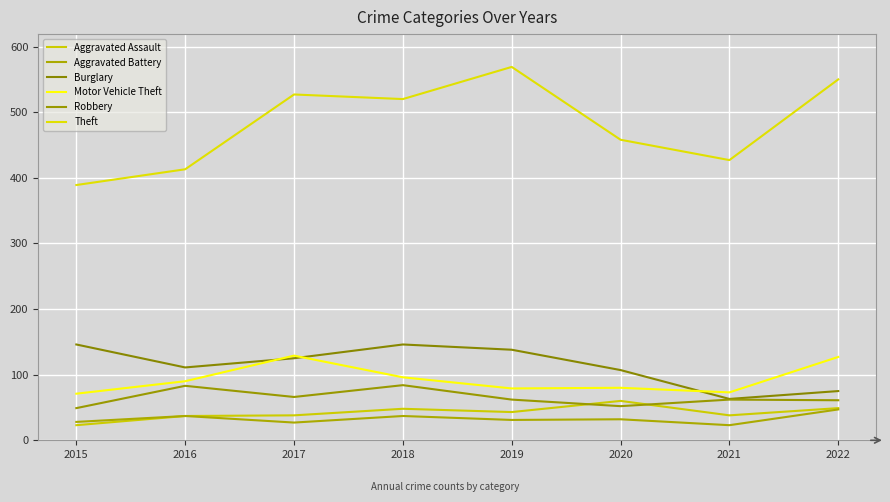

True or false: Robbery and Aggravated Battery intersect in this chart.

False